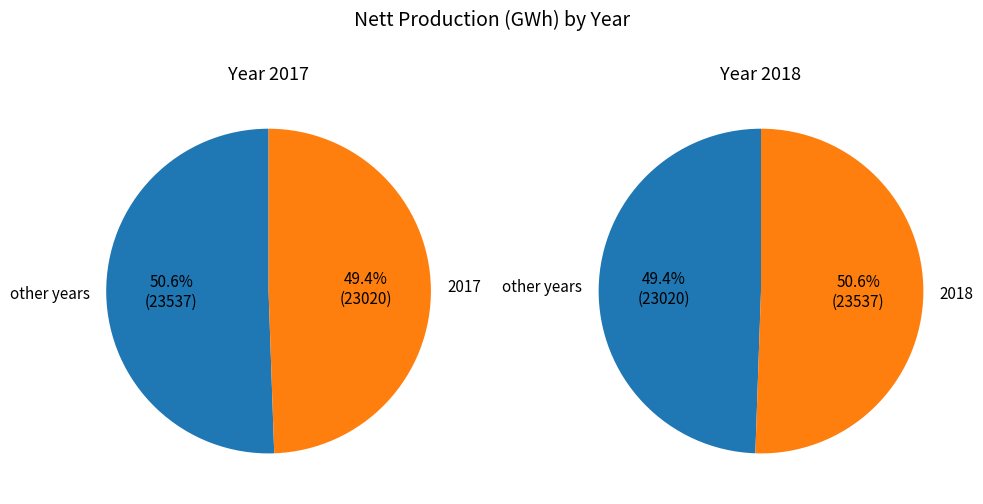

To the nearest percent, what is the difference between the 2017 and 2018 slice percentages?

1%